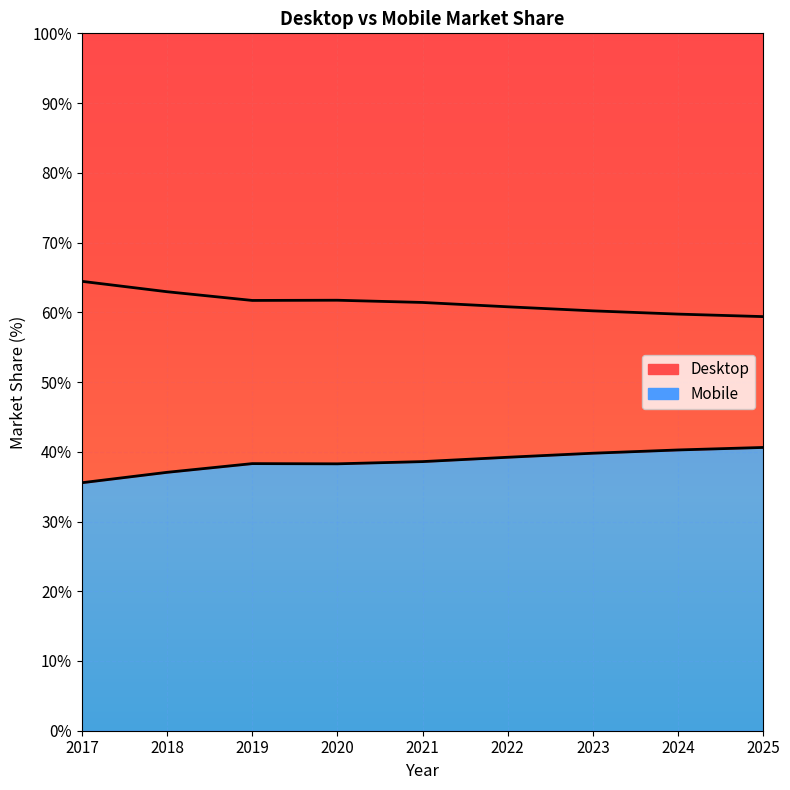

True or false: Desktop and Mobile intersect in this chart.

False